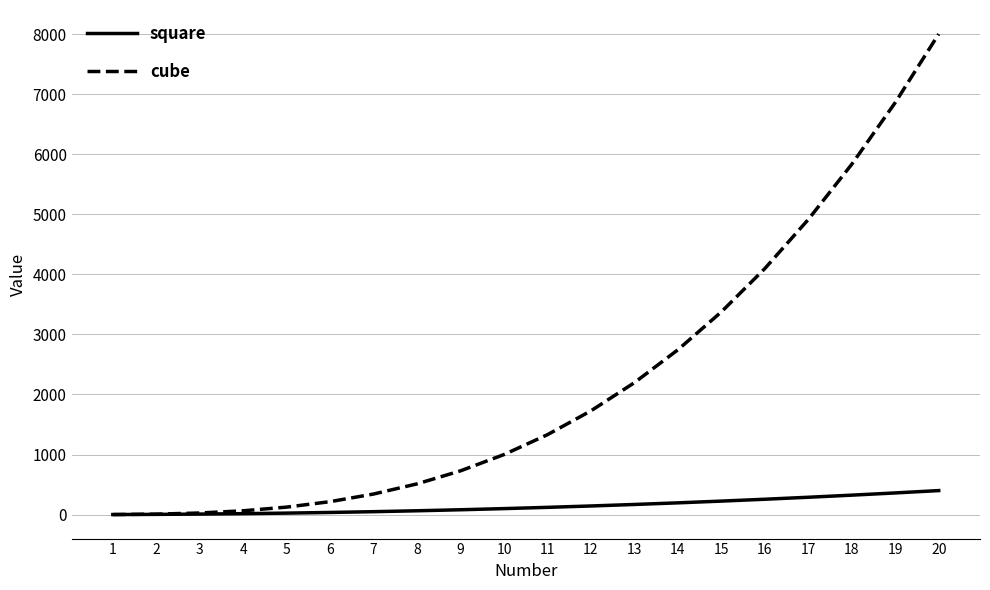

What is the average value of the cube series?

2205